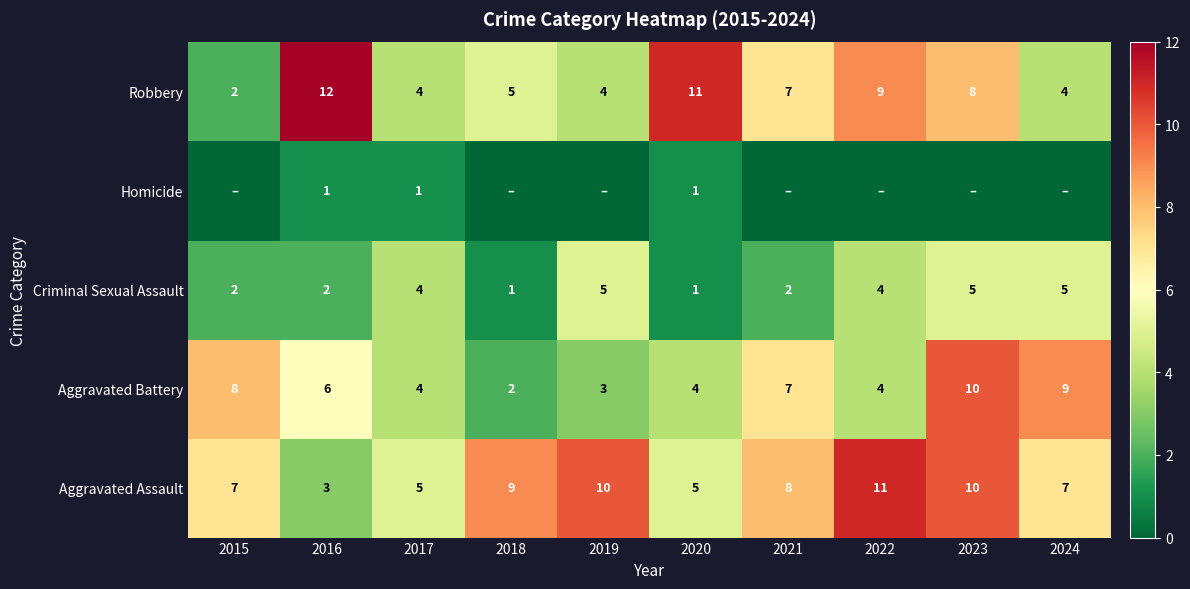

What is the sum of all Aggravated Battery values?

57